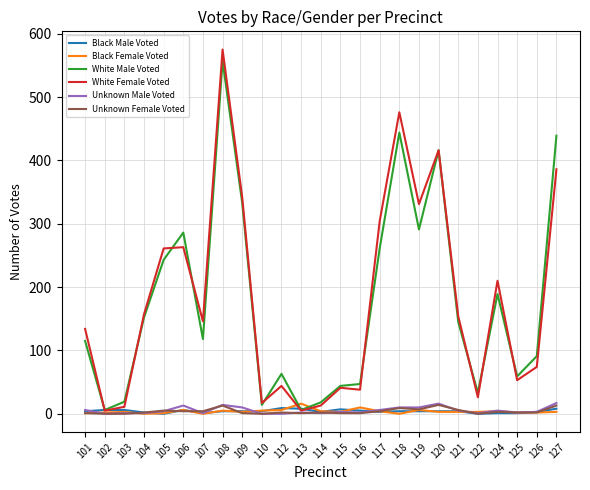

What is the difference between the Black Male Voted values at 108 and 127?

4